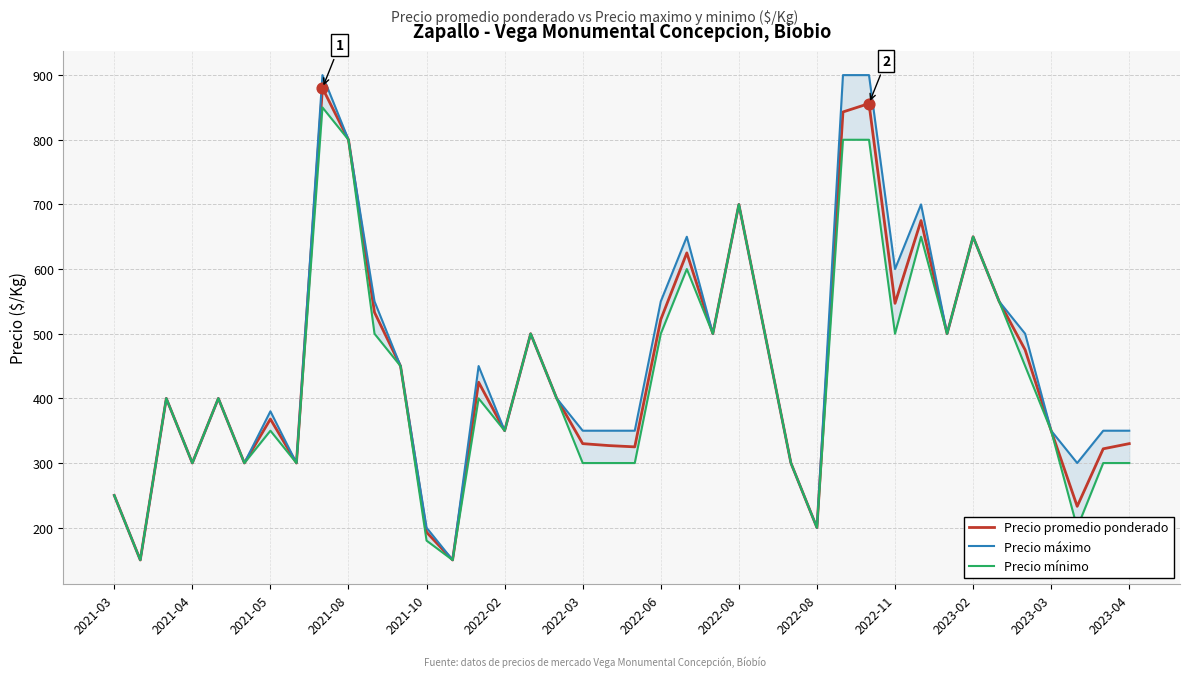

Is the value of Precio máximo at 2022-08 greater than the value of Precio mínimo at 26?

Yes